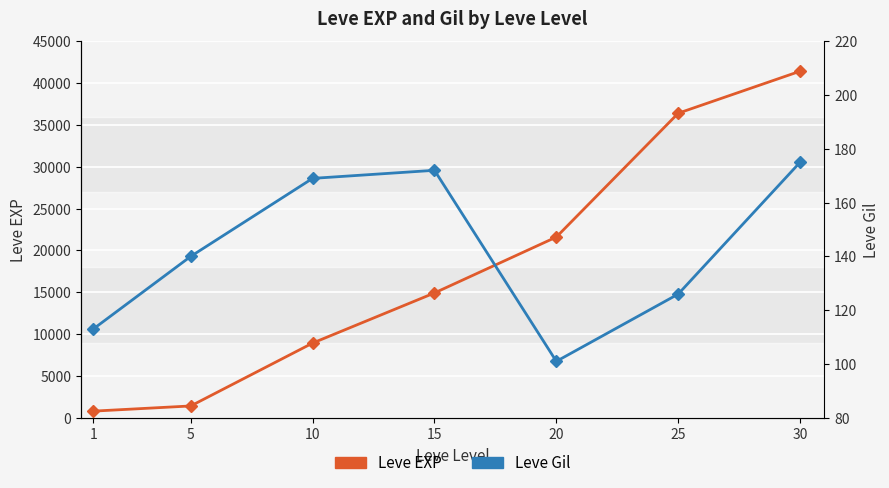

List the series in order of their peak value, highest first.

Leve EXP, Leve Gil